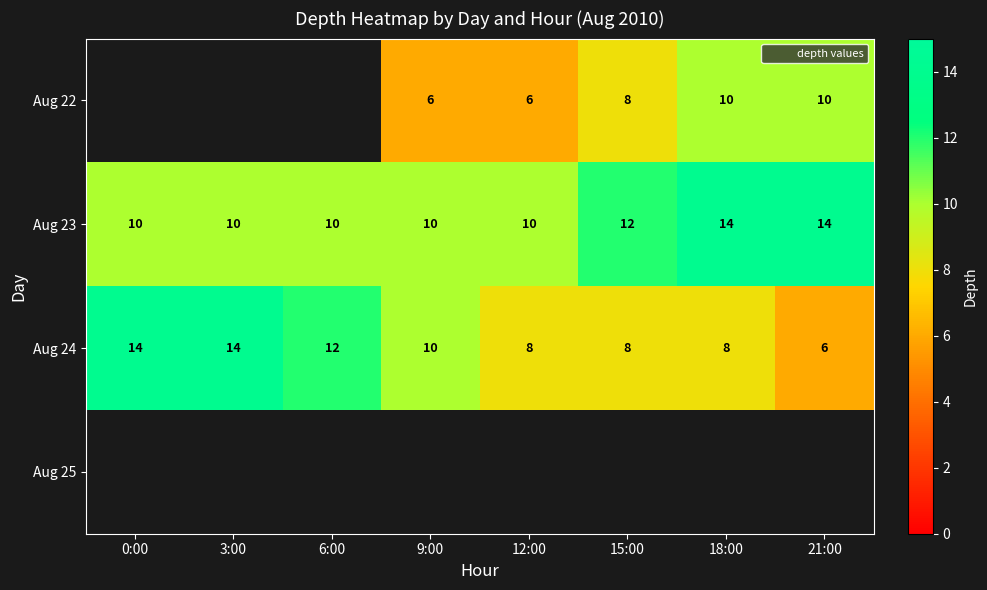

At which label does Aug 24 reach its minimum?

21:00